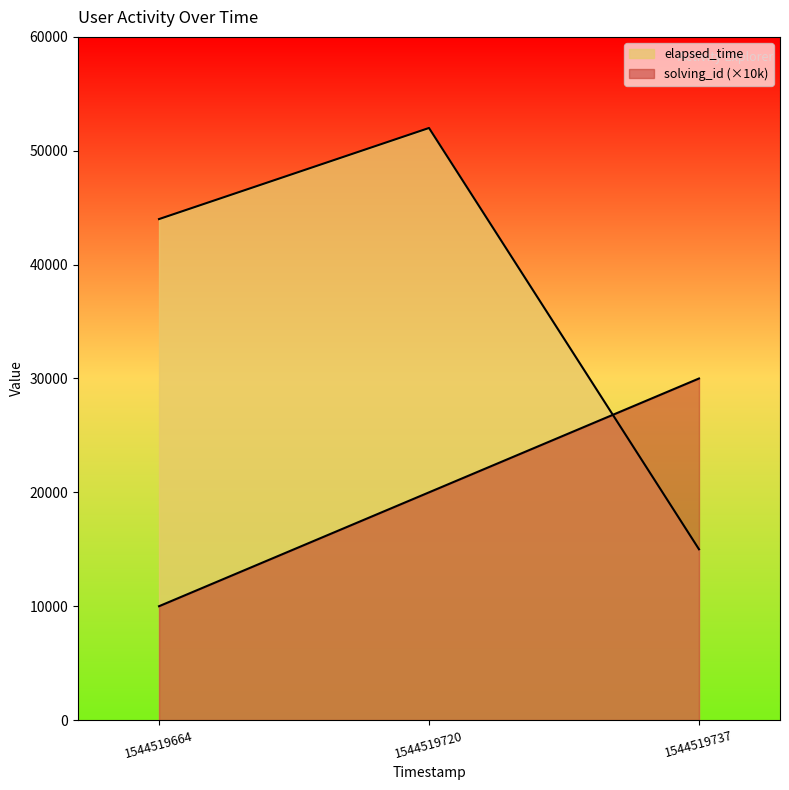

How many series are shown in this chart?

2